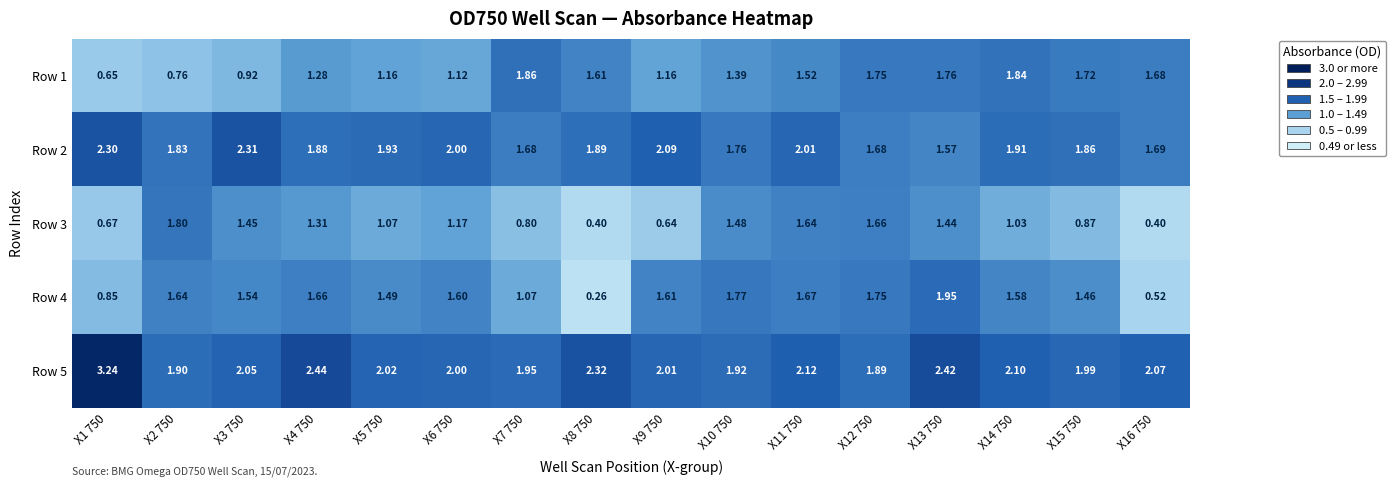

At X11 750, list the series in order from smallest to largest.

Row 1, Row 3, Row 4, Row 2, Row 5